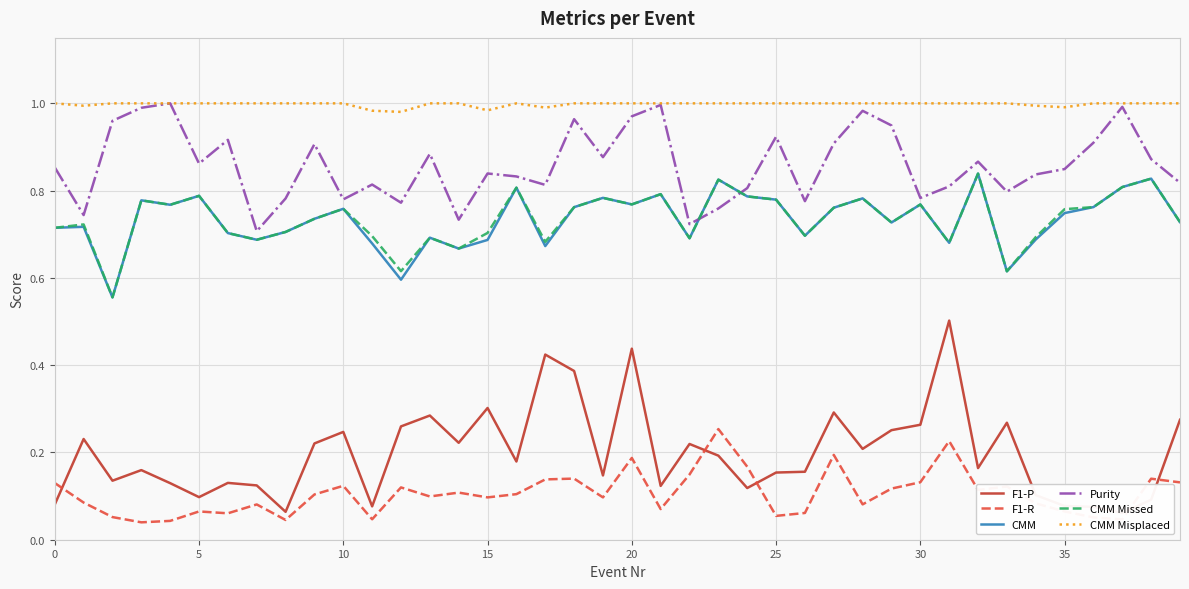

The Purity series shows 0.8 at 10. True or false?

True